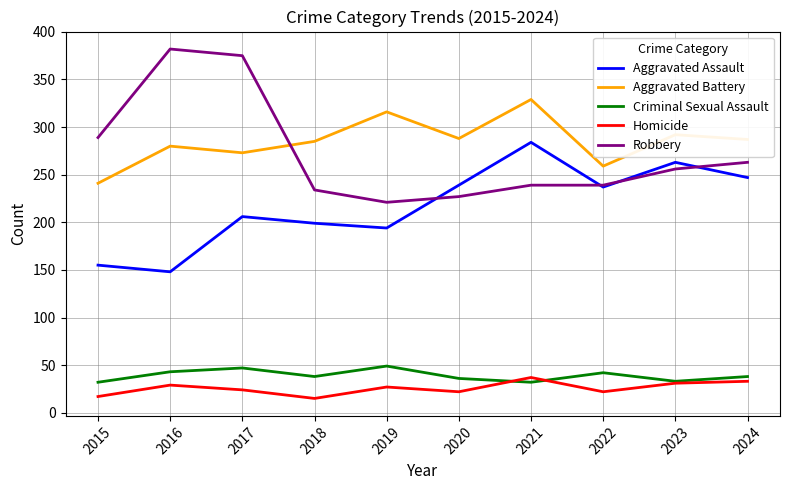

The value of Criminal Sexual Assault at 2024 is 20. True or false?

False